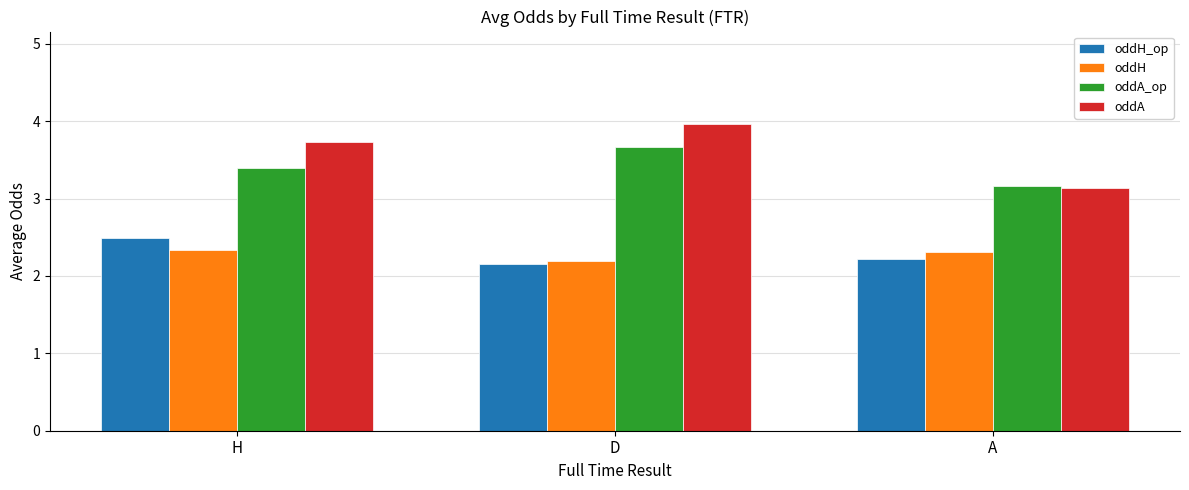

What is the label of the 2nd bar from the left?

D